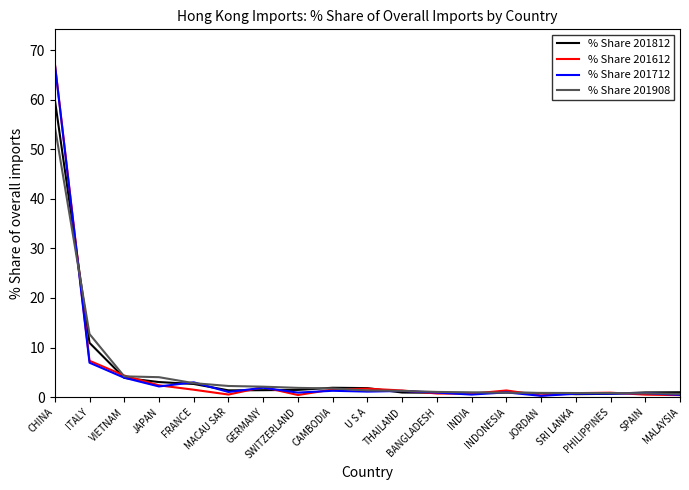

Between which two adjacent categories do % Share 201908 and % Share 201612 first intersect?

CHINA and ITALY